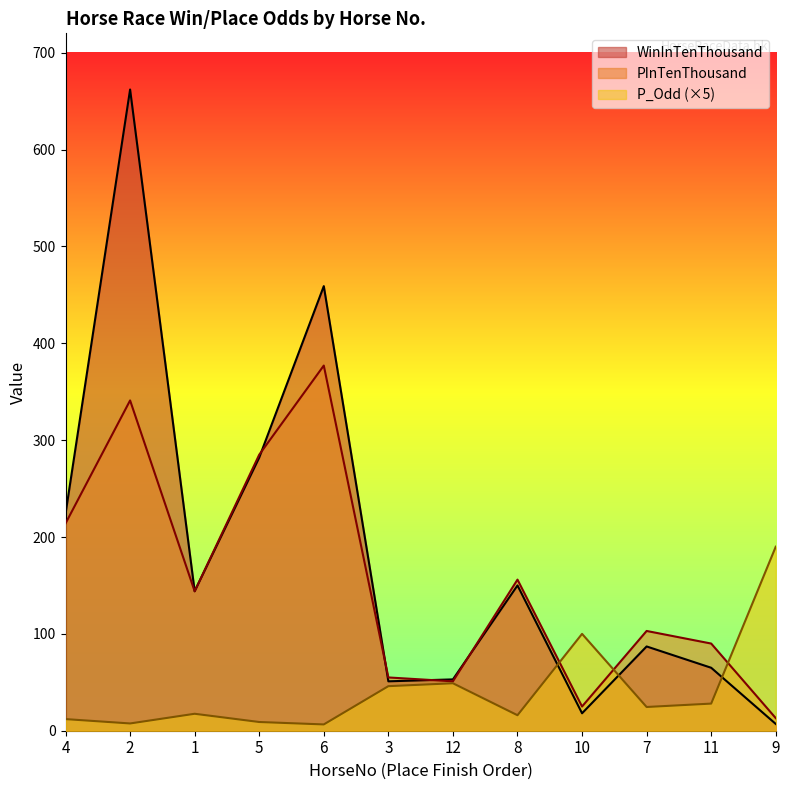

What is the difference between the maximum and minimum values in the PInTenThousand series?

364.0